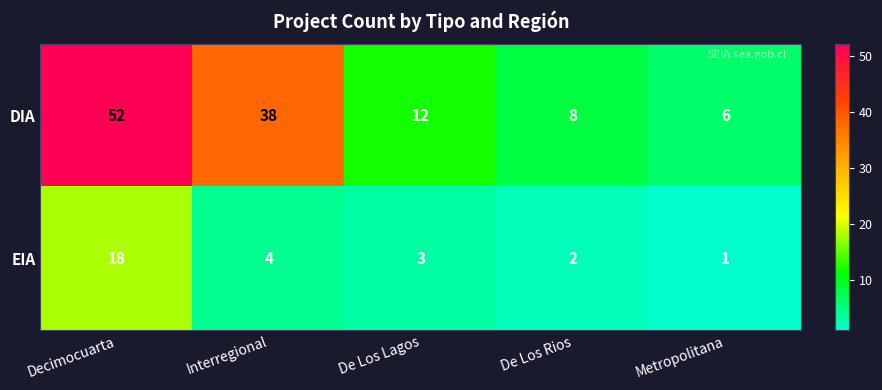

At which category does the chart reach its peak across all series?

Decimocuarta